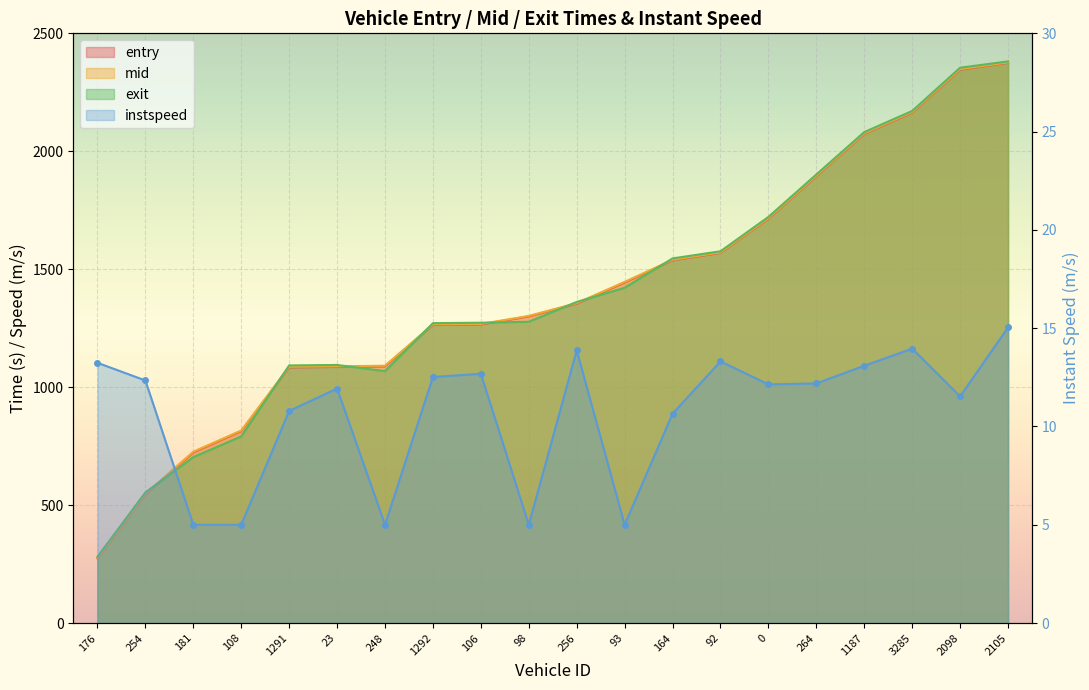

The value of instspeed at 1291 is 3.3. True or false?

False